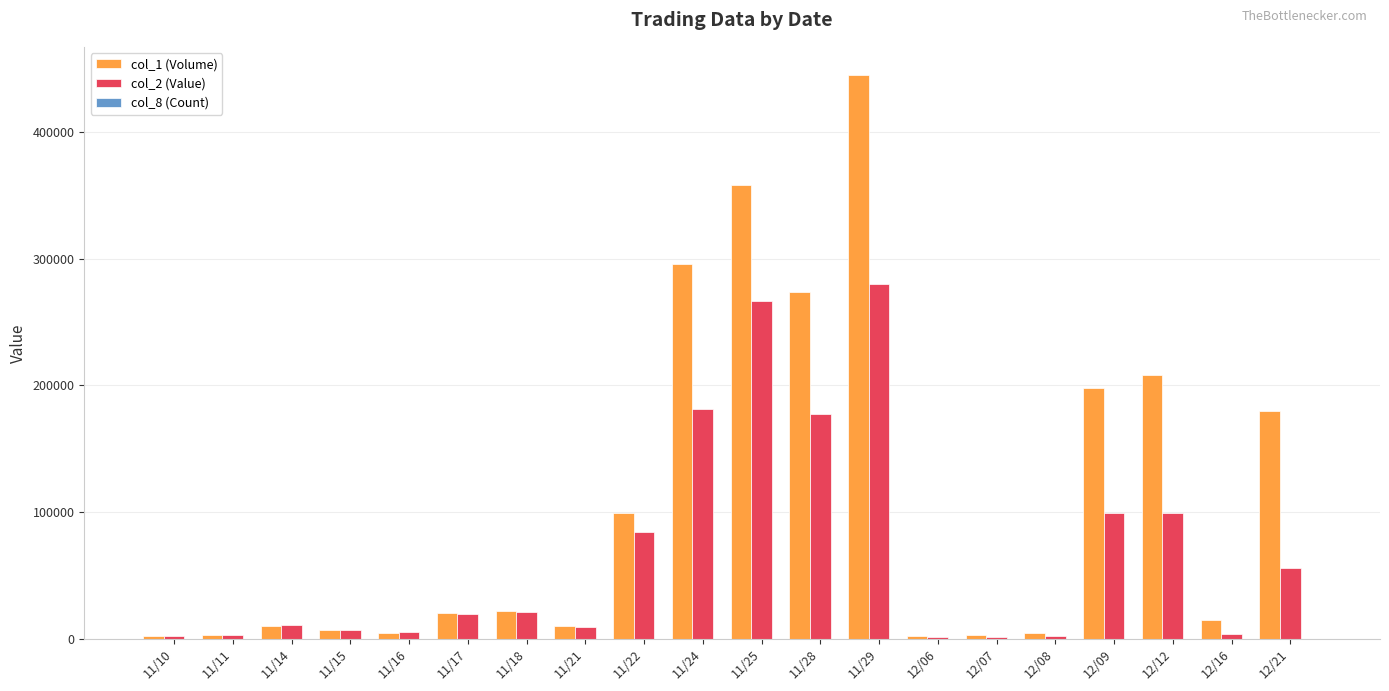

At which category is the sum across all series the highest?

11/29